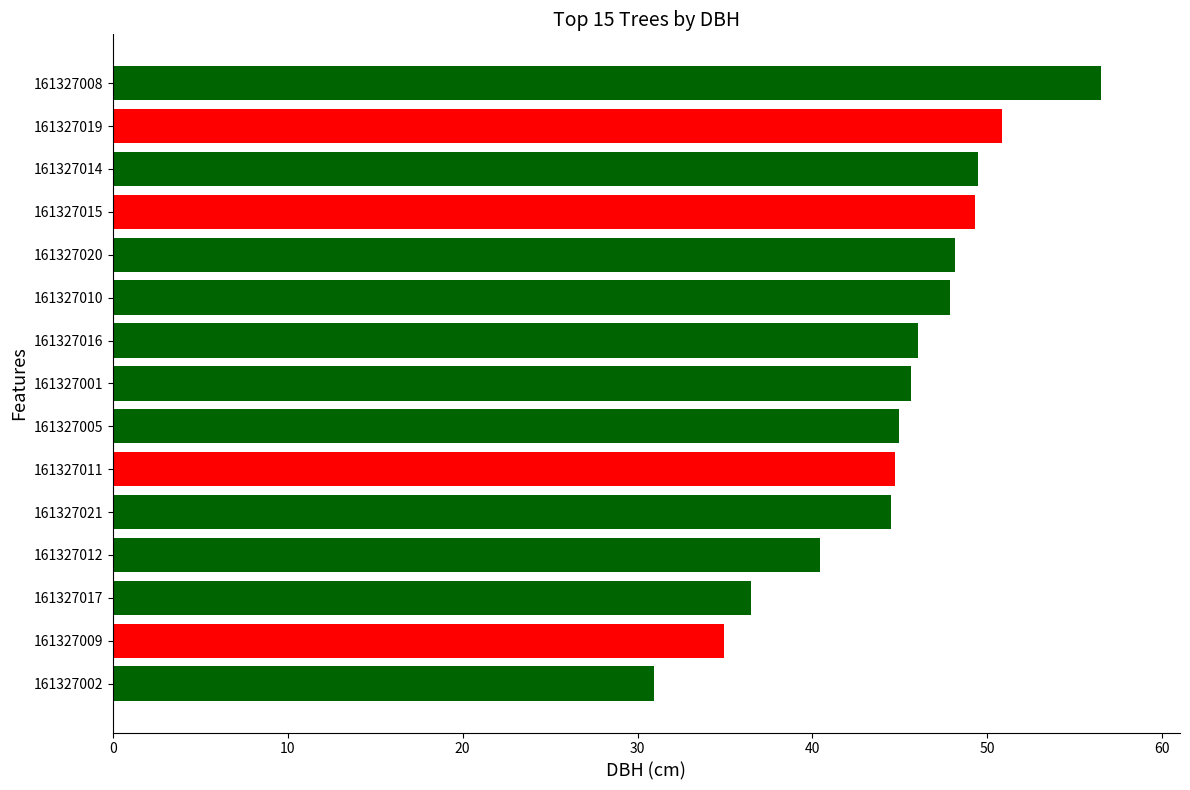

Which category has the highest value across all series?

161327008